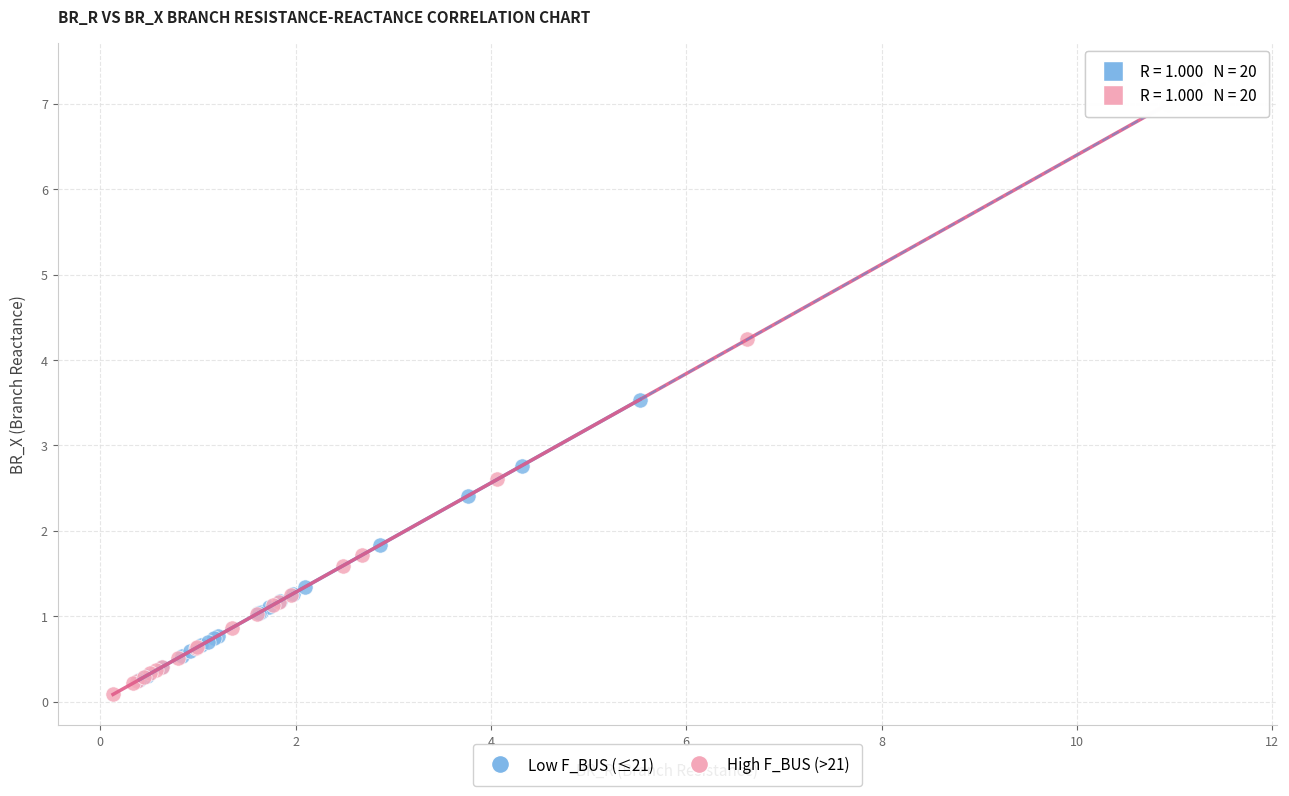

Which series has the widest spread of Y values?

High F_BUS (>21)